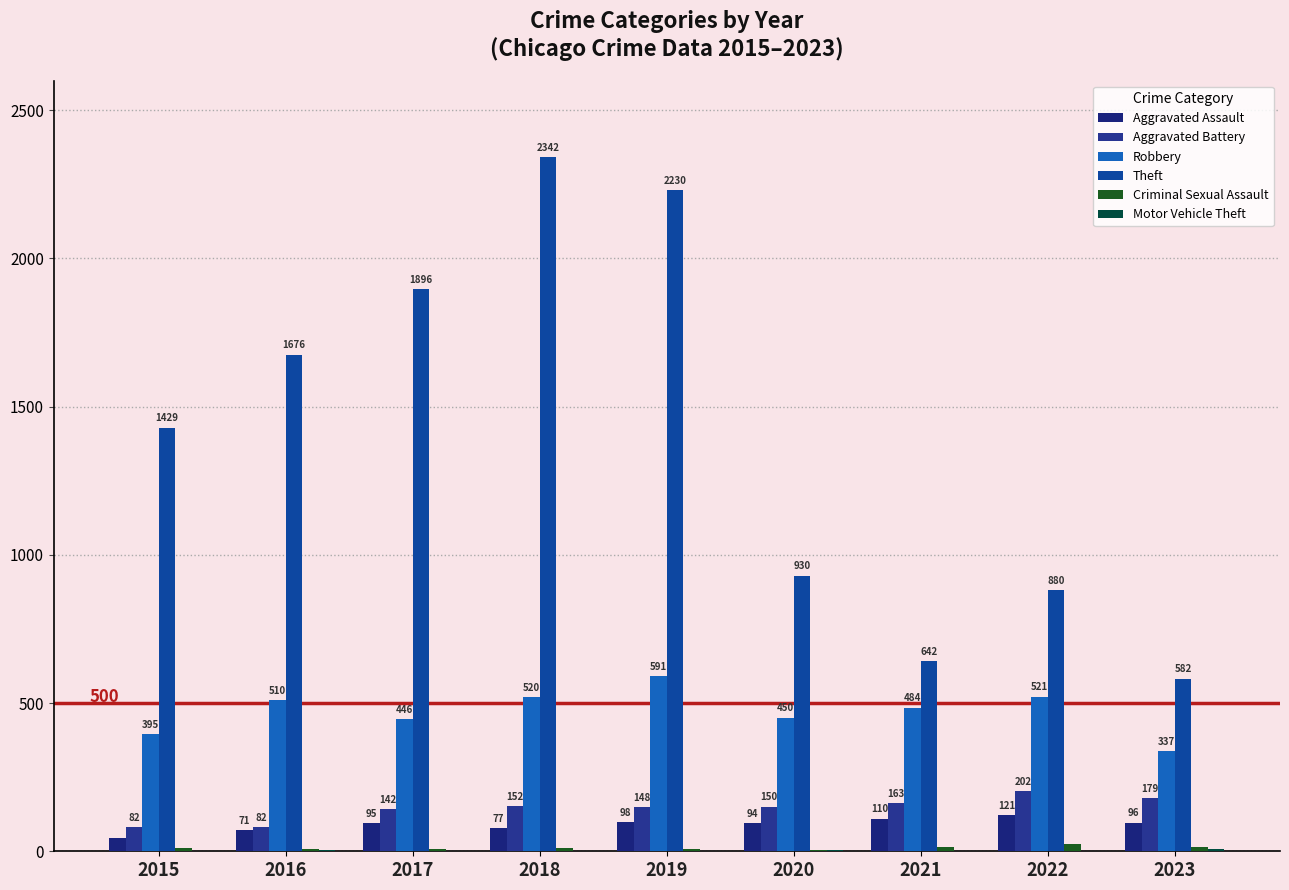

What is the value of the Criminal Sexual Assault bar at the 9th from the left?

15